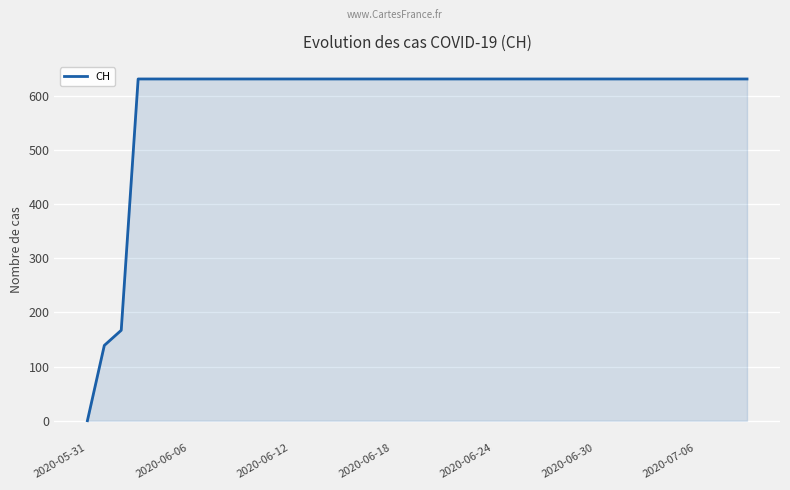

What is the difference between the second highest and minimum values?

631